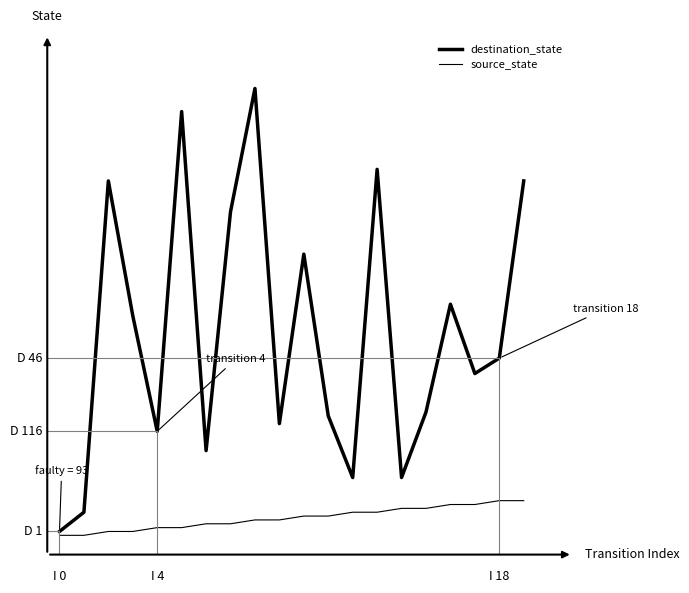

What is the value of the source_state point at the 19th from the left?

9